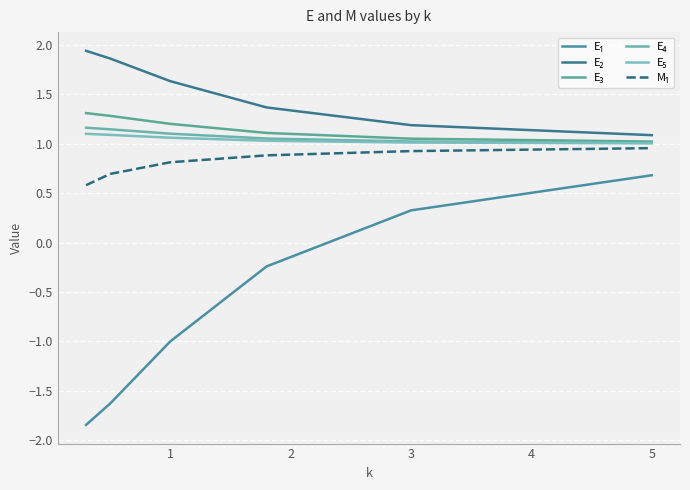

Which category has the lowest value in the E₄ series?

5